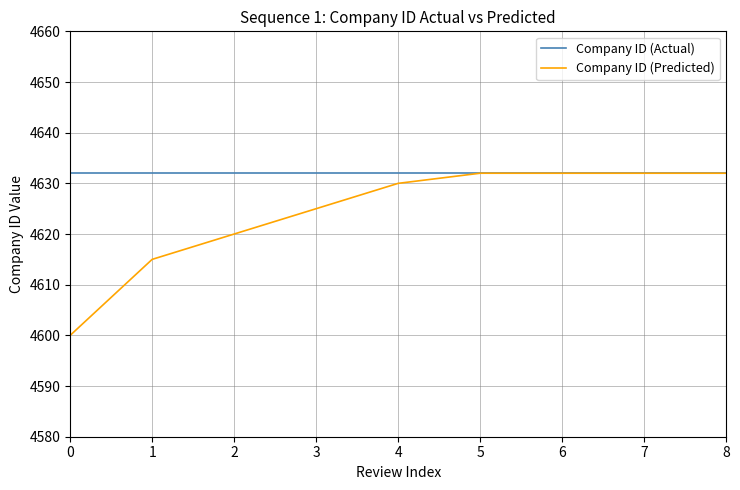

What is the smallest value displayed?

4600